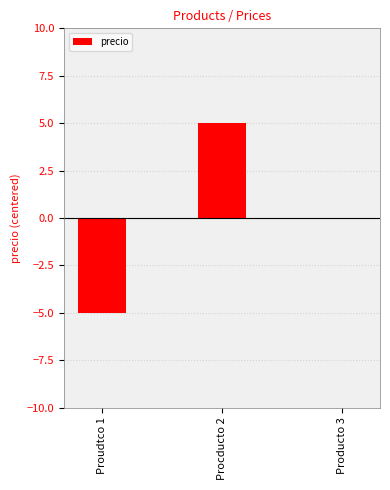

What is the difference between the maximum and minimum values?

10